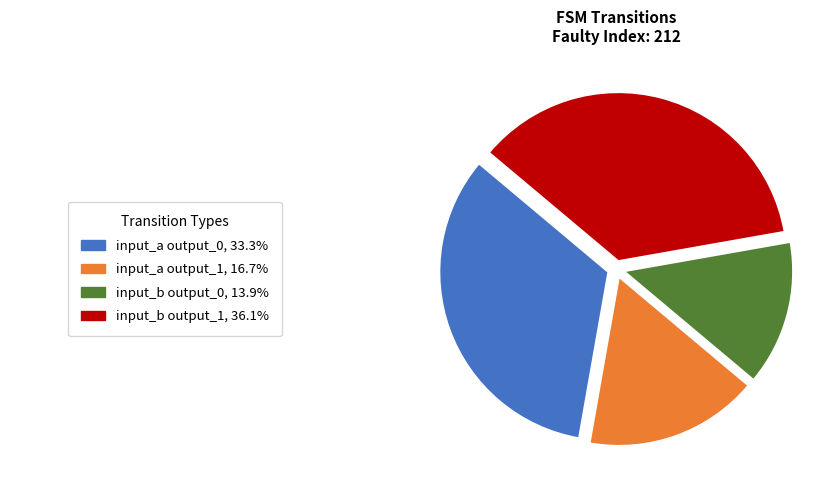

Is there any slice that represents more than half of the pie?

No